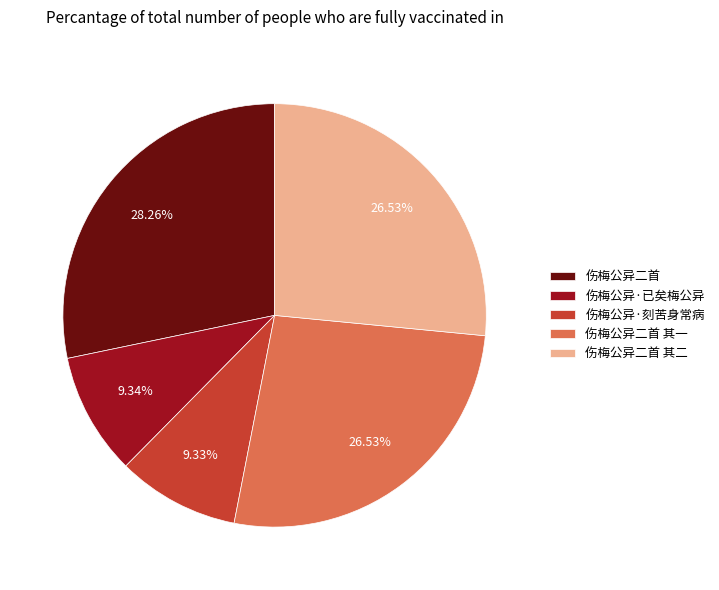

Between 伤梅公异二首 其二 and 伤梅公异·刻苦身常病, which is larger?

伤梅公异二首 其二